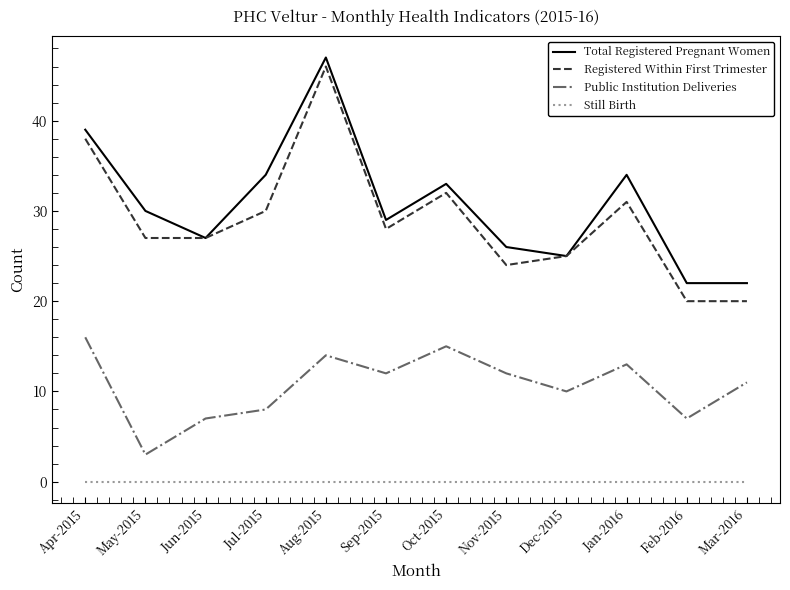

True or false: Public Institution Deliveries and Total Registered Pregnant Women cross at least once.

False